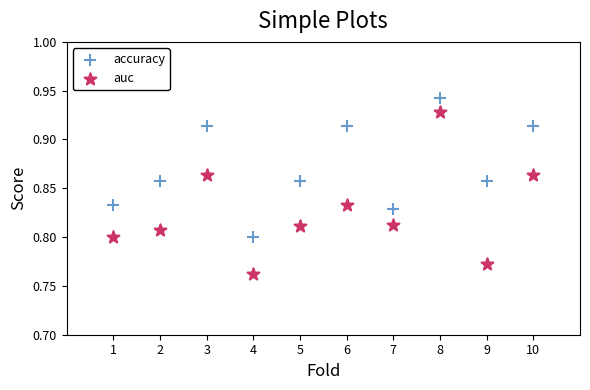

Across all data points, what is the range of X values (max minus min)?

9.0